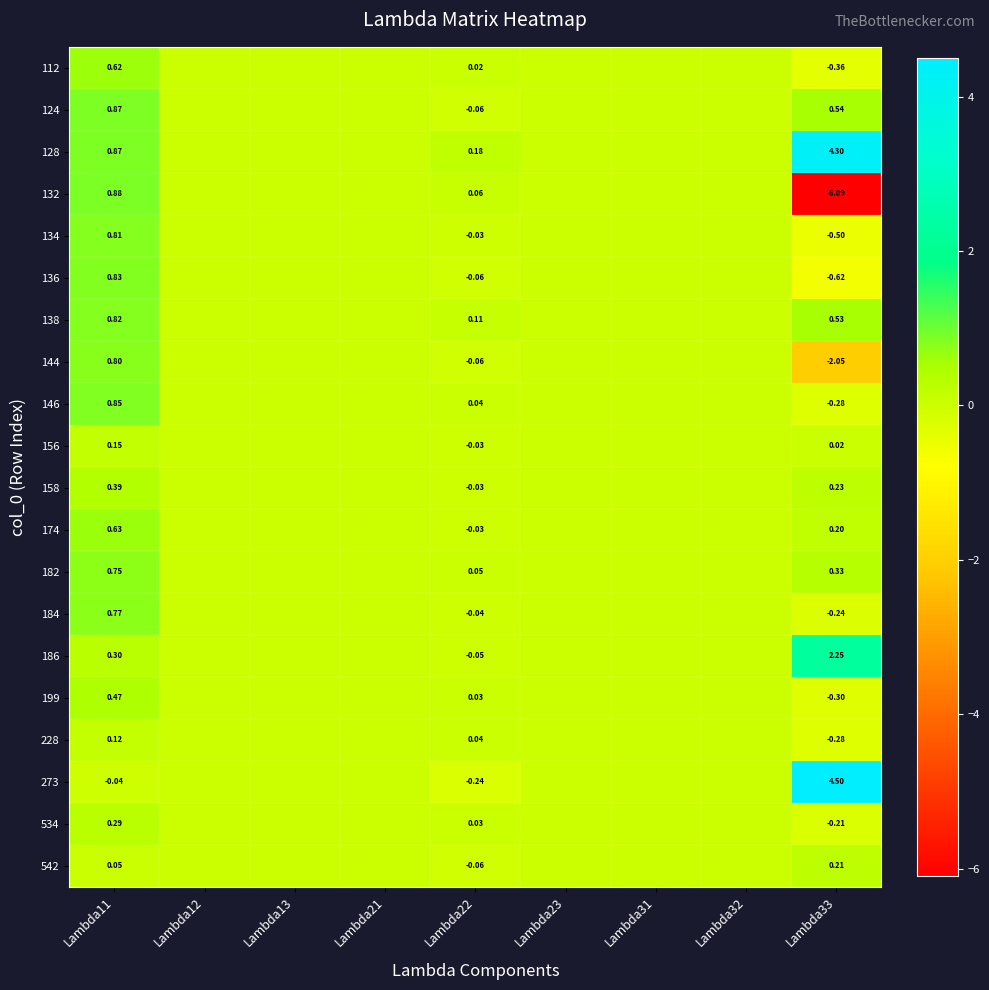

Is it true that 186 equals 4.0 at Lambda33?

False